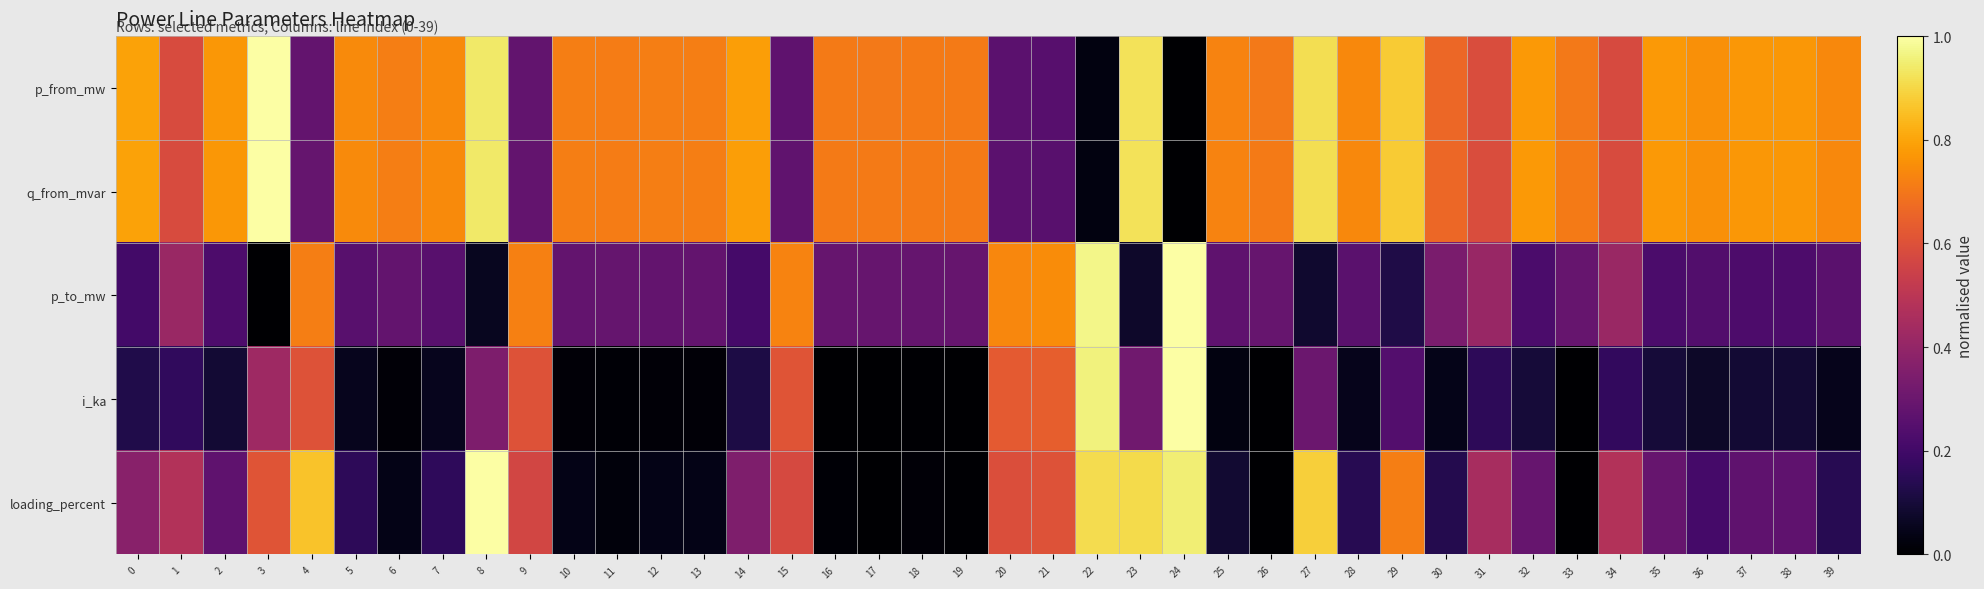

At which category does the chart reach its peak across all series?

3